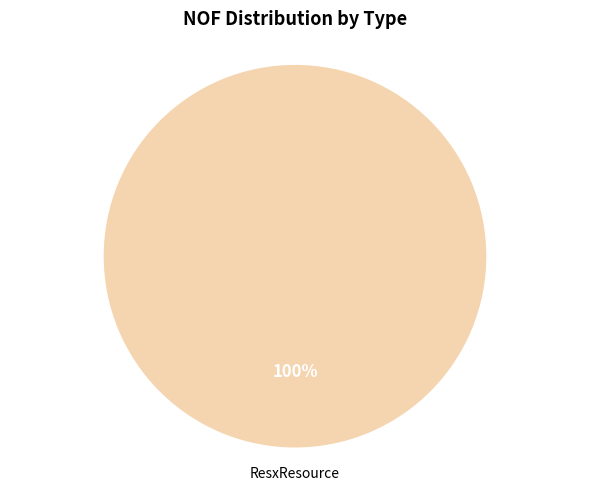

Between ResourceProviderTest and ResxResource, which is larger?

ResxResource